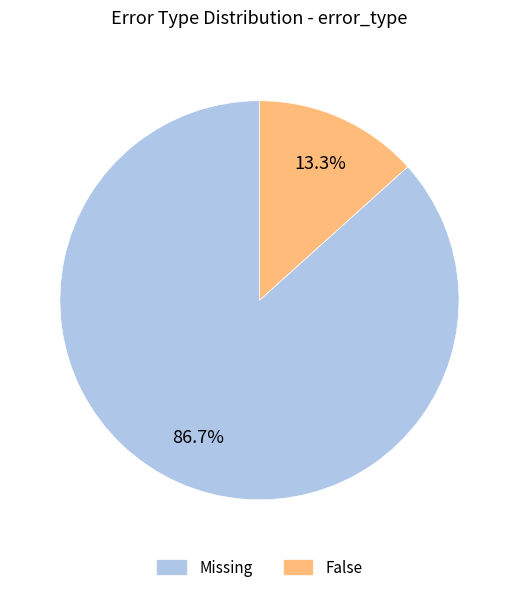

Count the number of slices in the pie.

2